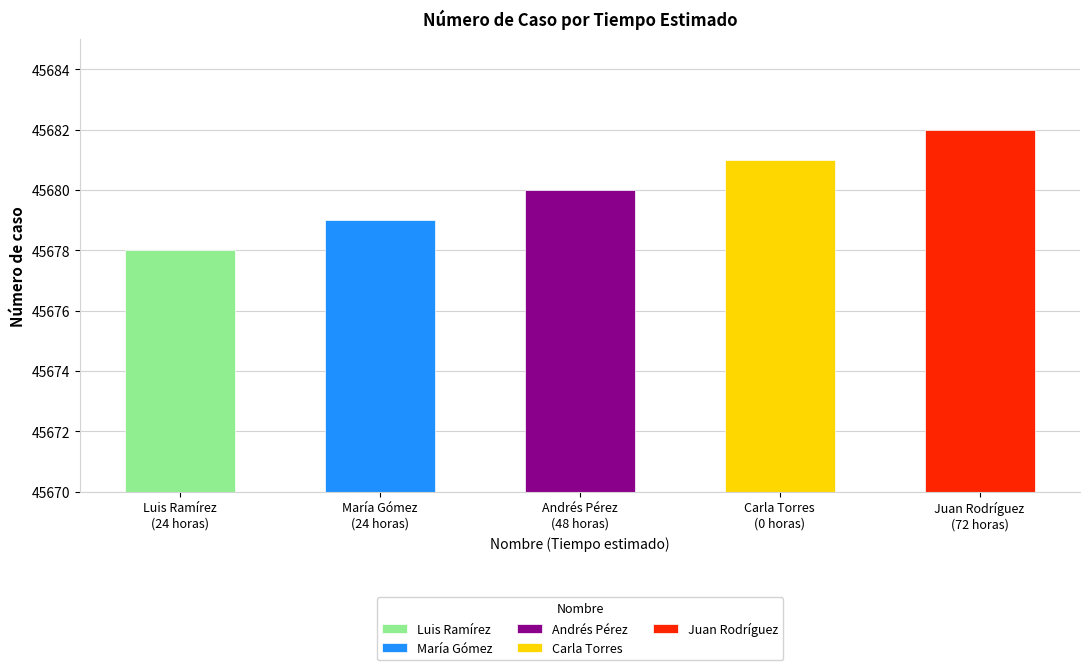

What is the greatest value displayed?

45682